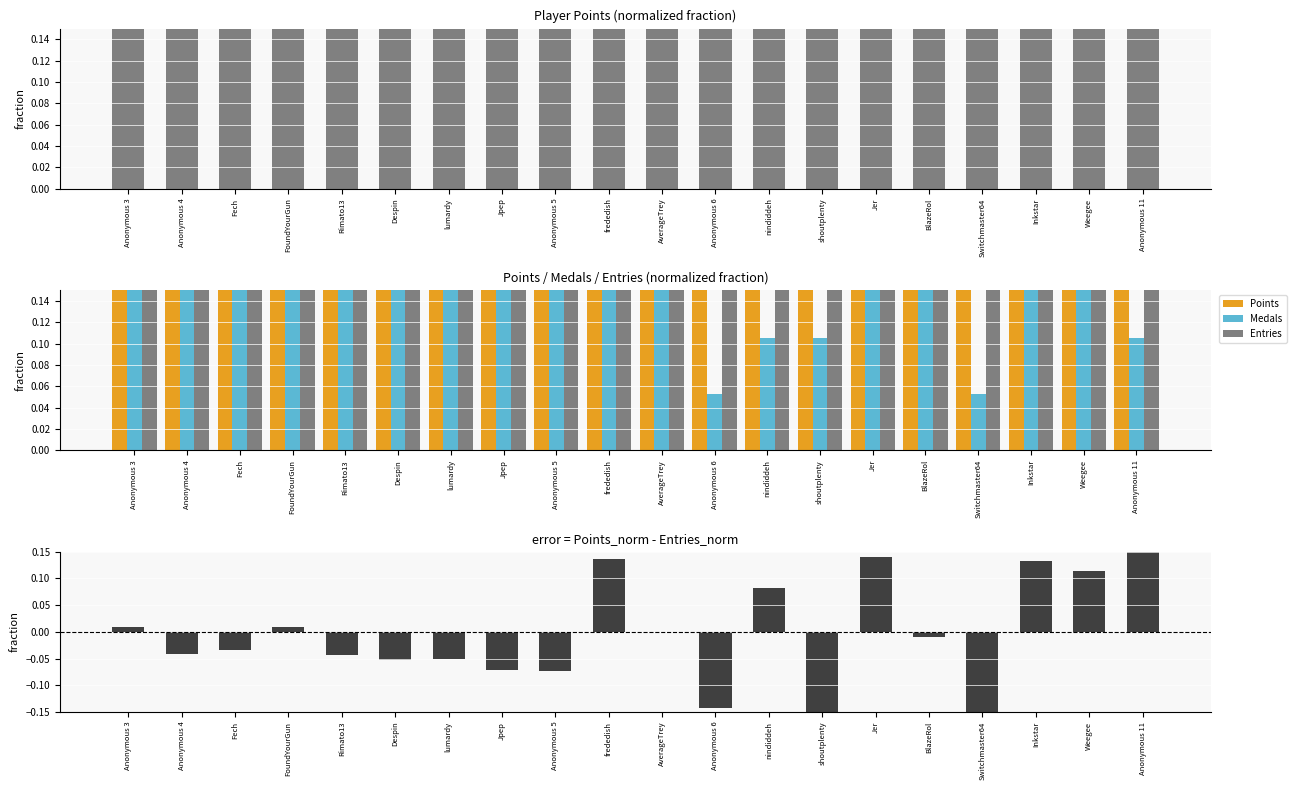

What is the maximum value for Points?

1.0